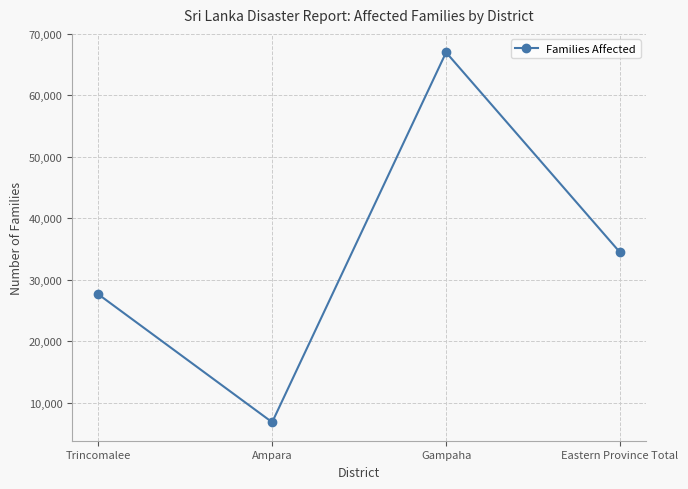

What position from the right is Trincomalee?

4